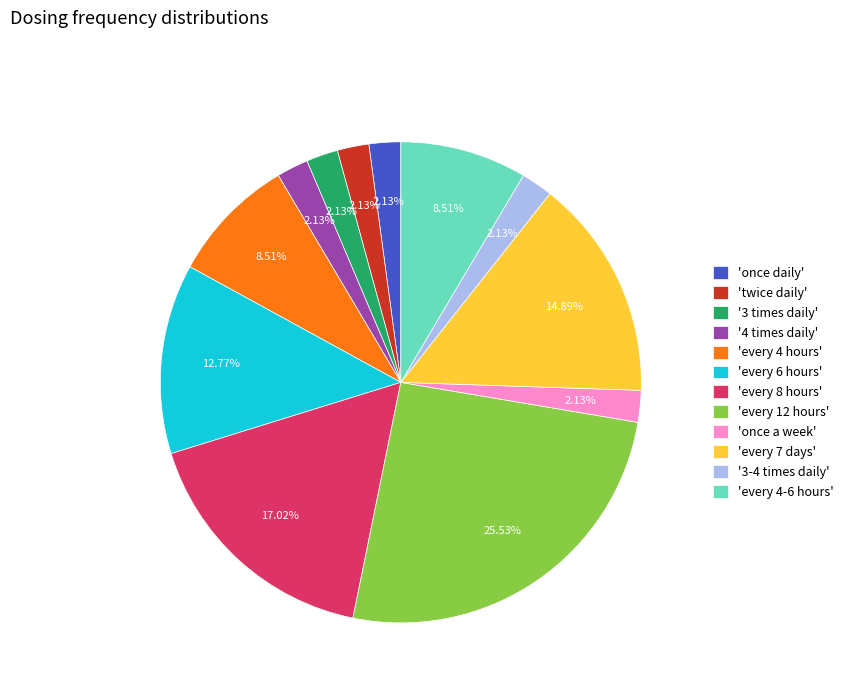

Which has a higher value, '4 times daily' or 'every 8 hours'?

'every 8 hours'